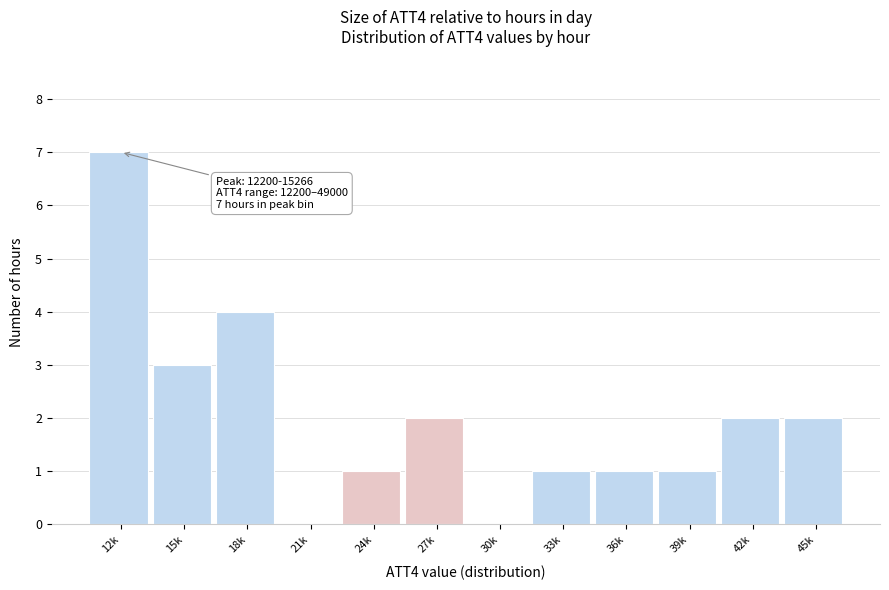

Reading right to left, extract all data points from this chart.

45k=2	42k=2	39k=1	36k=1	33k=1	30k=0	27k=2	24k=1	21k=0	18k=4	15k=3	12k=7